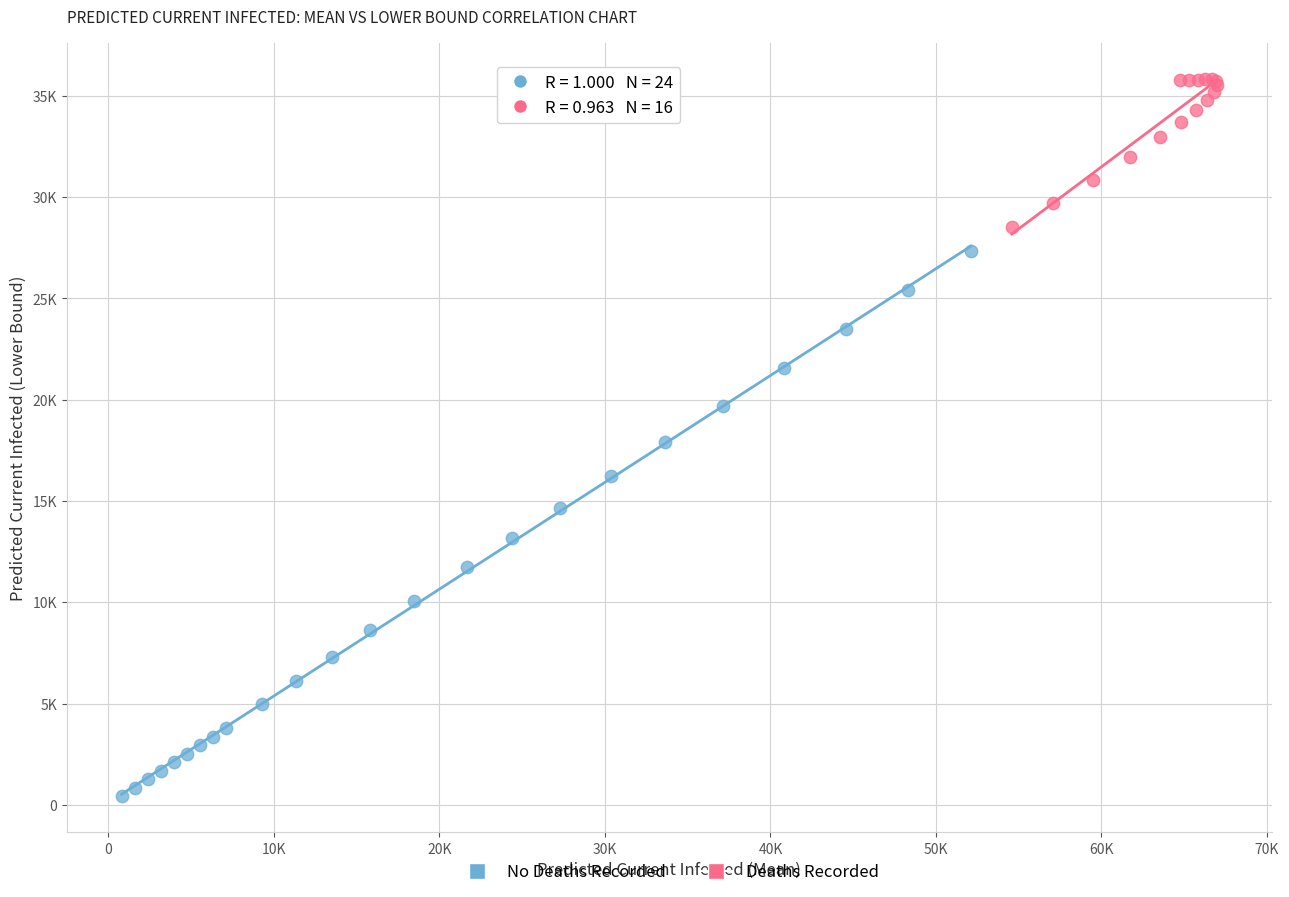

What are all the series names shown in the legend?

No Deaths Recorded, Deaths Recorded